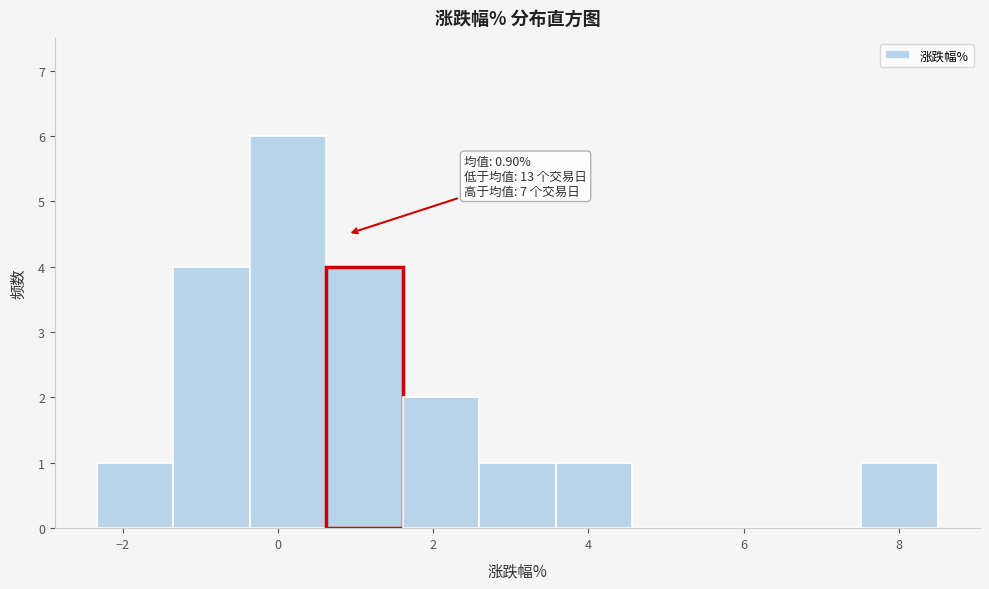

Over which range of the x-axis is the bar tallest?

-0.4 to 0.6